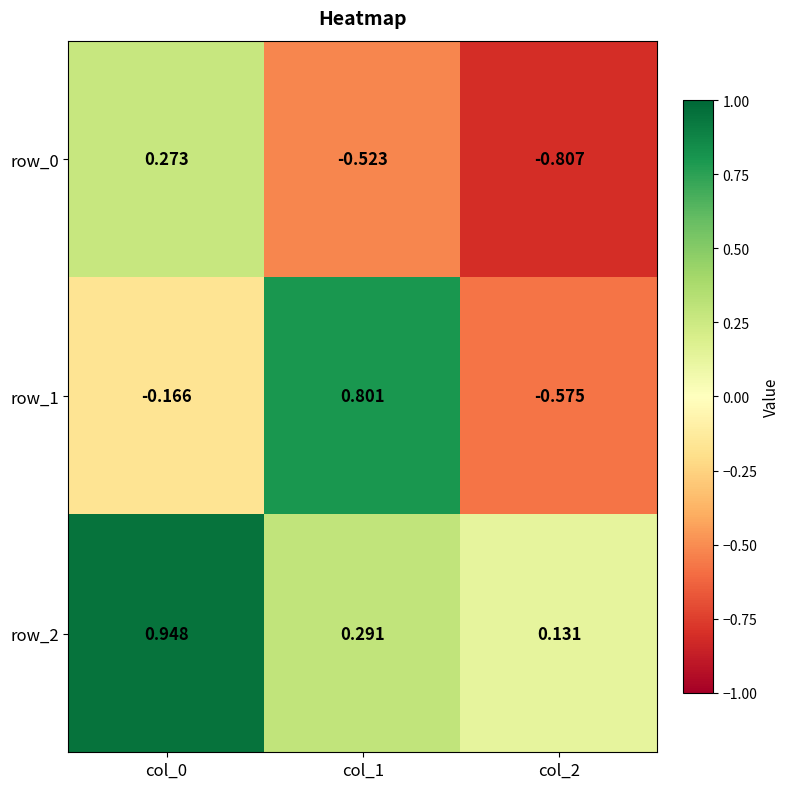

Is it true that row_2 equals 0.4 at col_0?

False